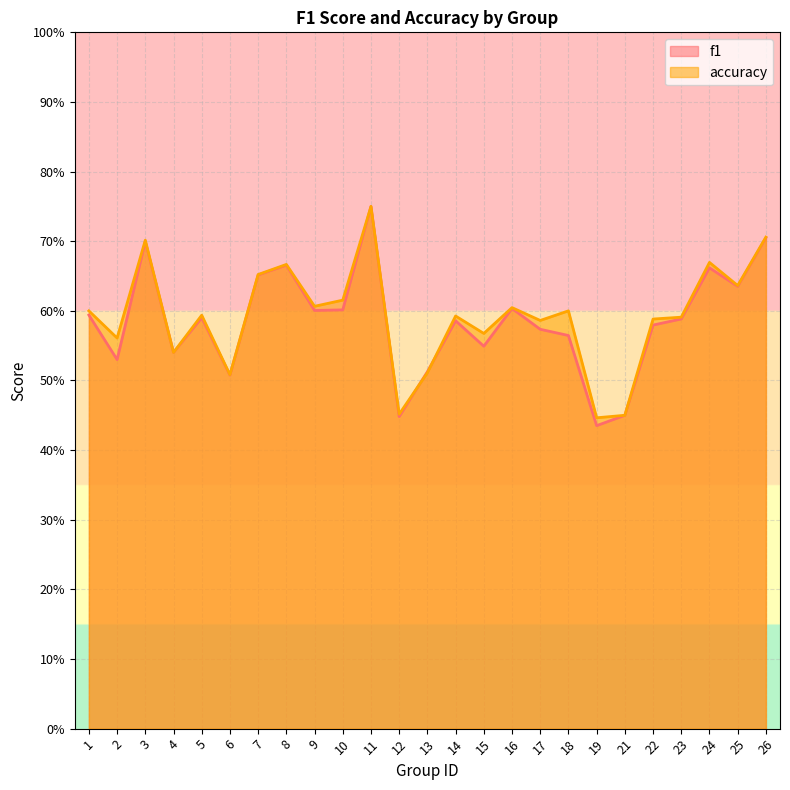

What is the total value across all series at 8?

1.3